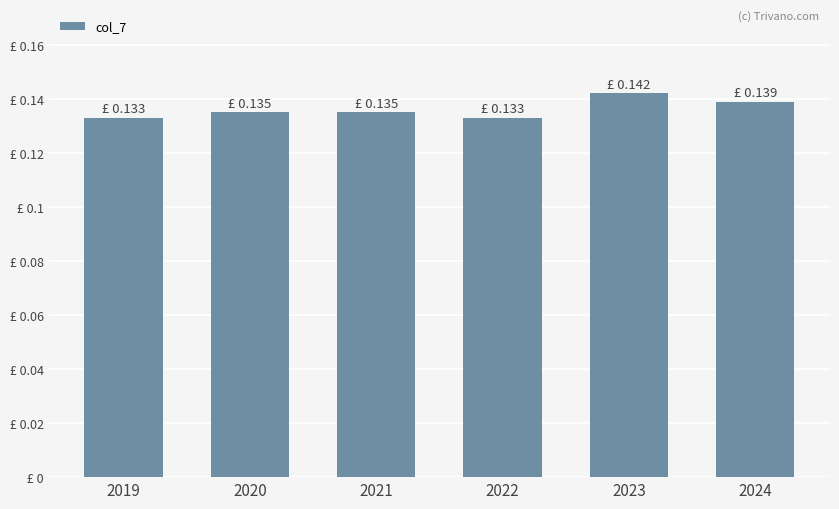

True or false: the data shows 0.0 at 2020.

False